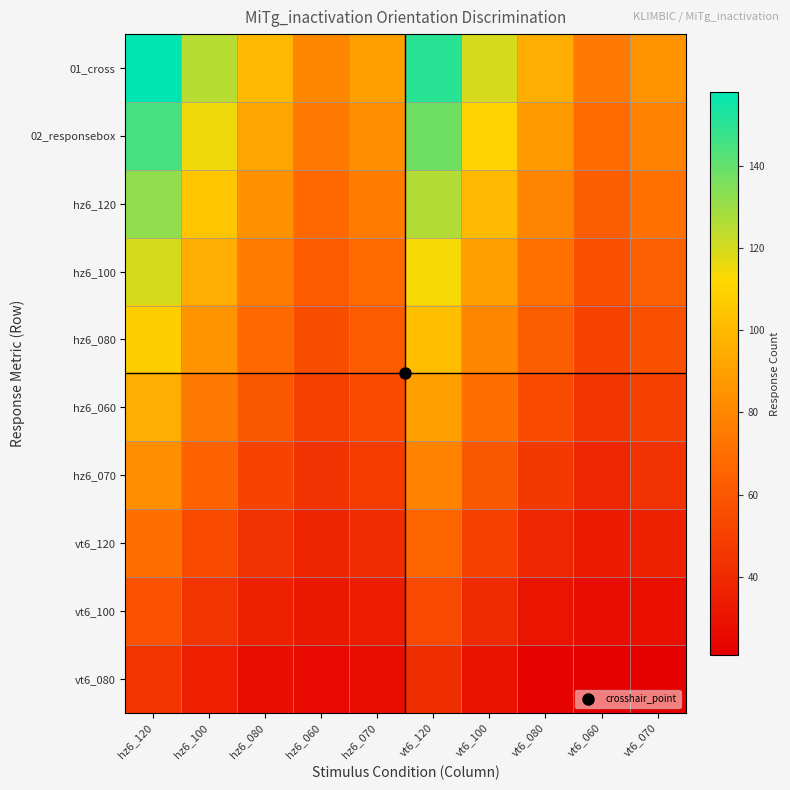

Which series has the widest spread of values?

01_cross